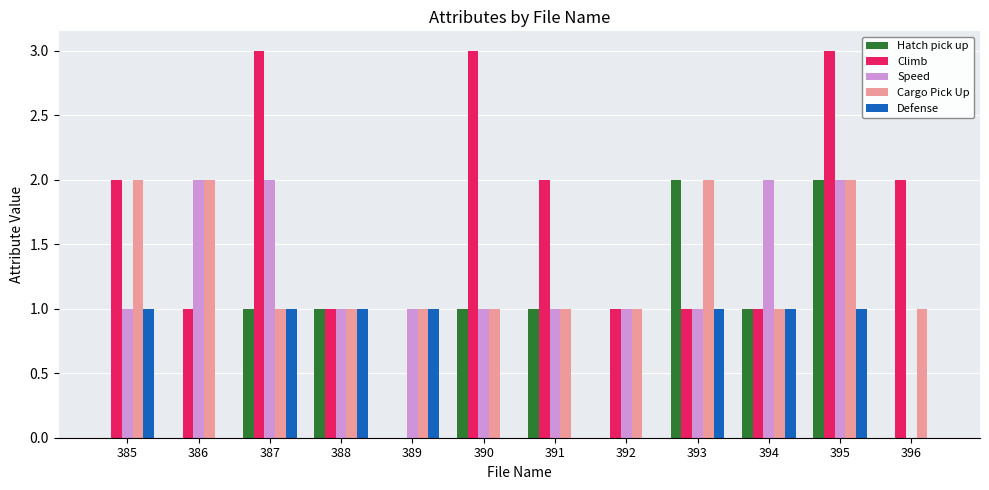

Which series has the largest range (max minus min)?

Climb